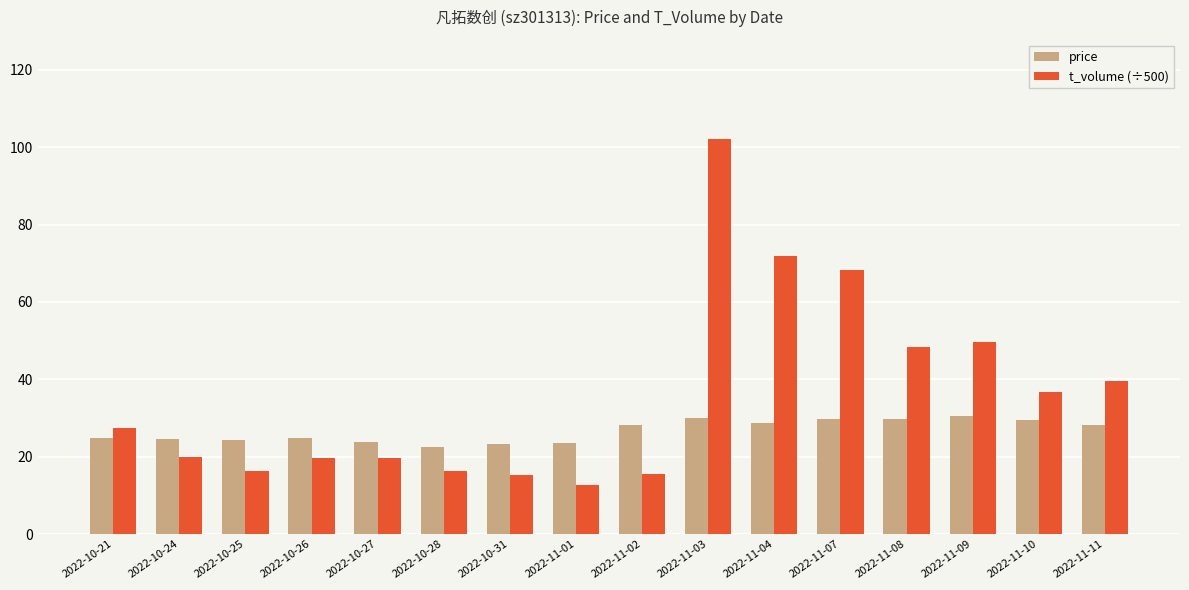

Are the bars horizontal?

No